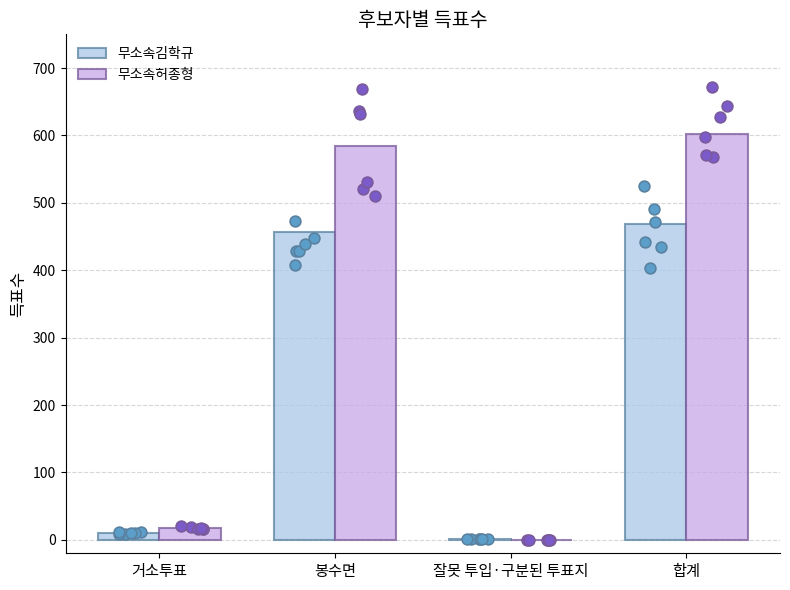

Which series reaches the minimum Y coordinate?

무소속허종형